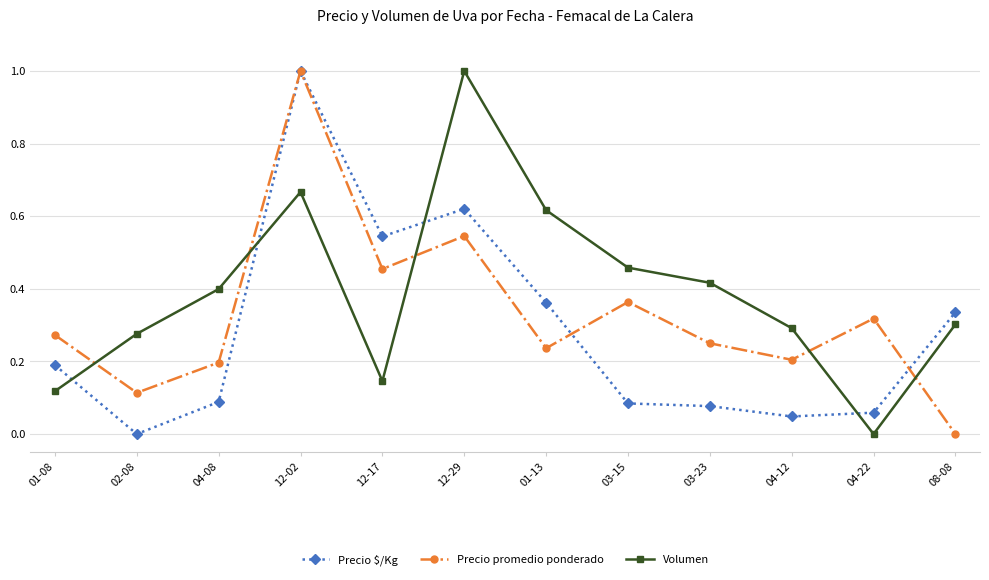

In Precio $/Kg, how many points are lower than both neighbors (excluding endpoints)?

3